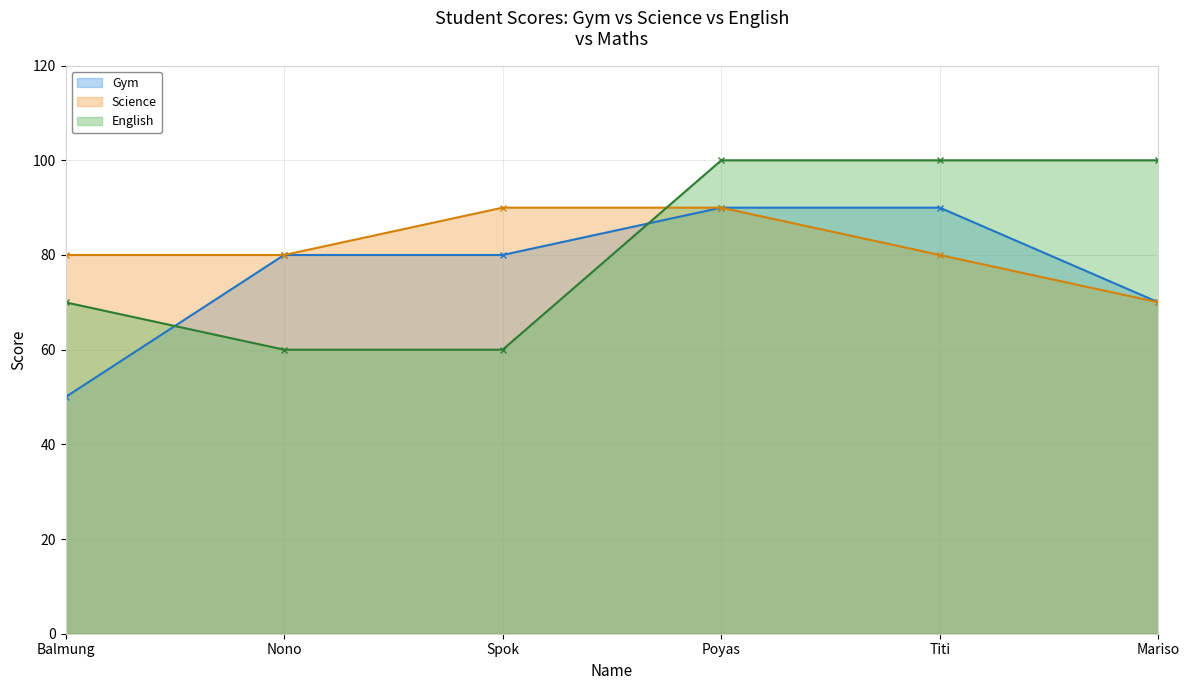

What is the difference between the maximum and minimum values in the English series?

40